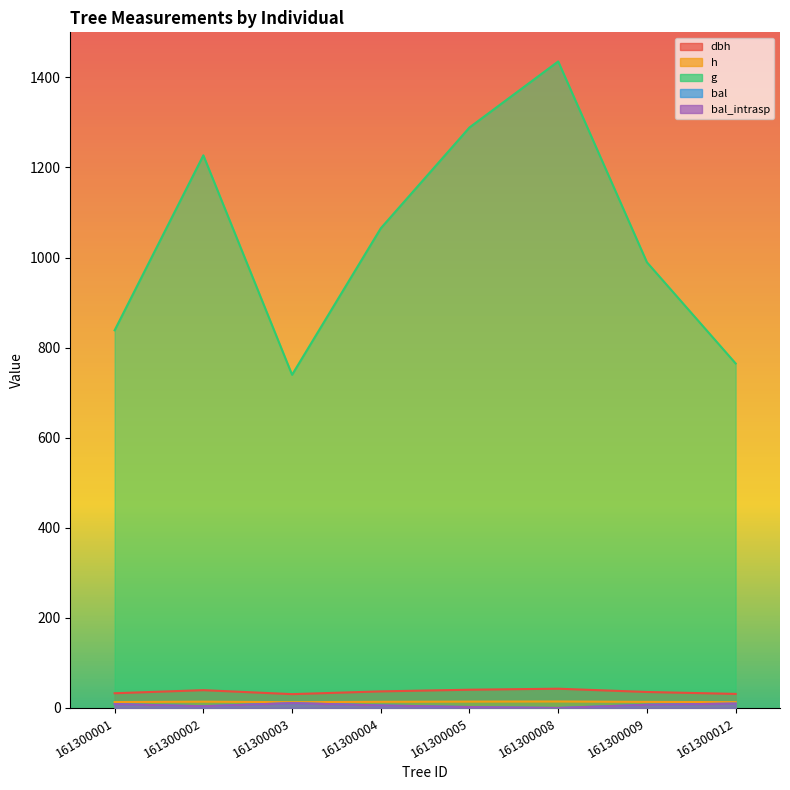

At how many categories does at least one series exceed 85?

8